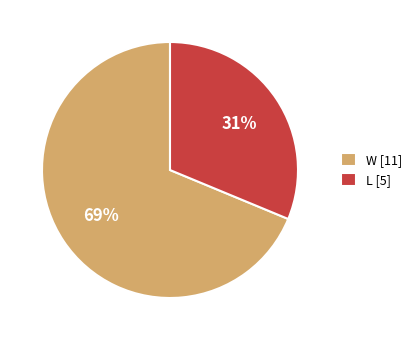

To the nearest percent, what percentage of the pie is W?

69%